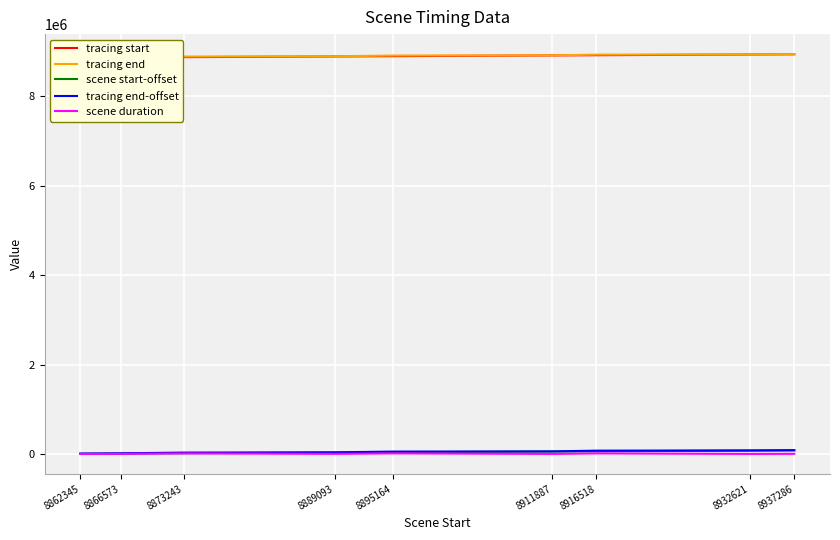

Rank the series by their maximum value, from lowest to highest.

scene duration, scene start-offset, tracing end-offset, tracing start, tracing end